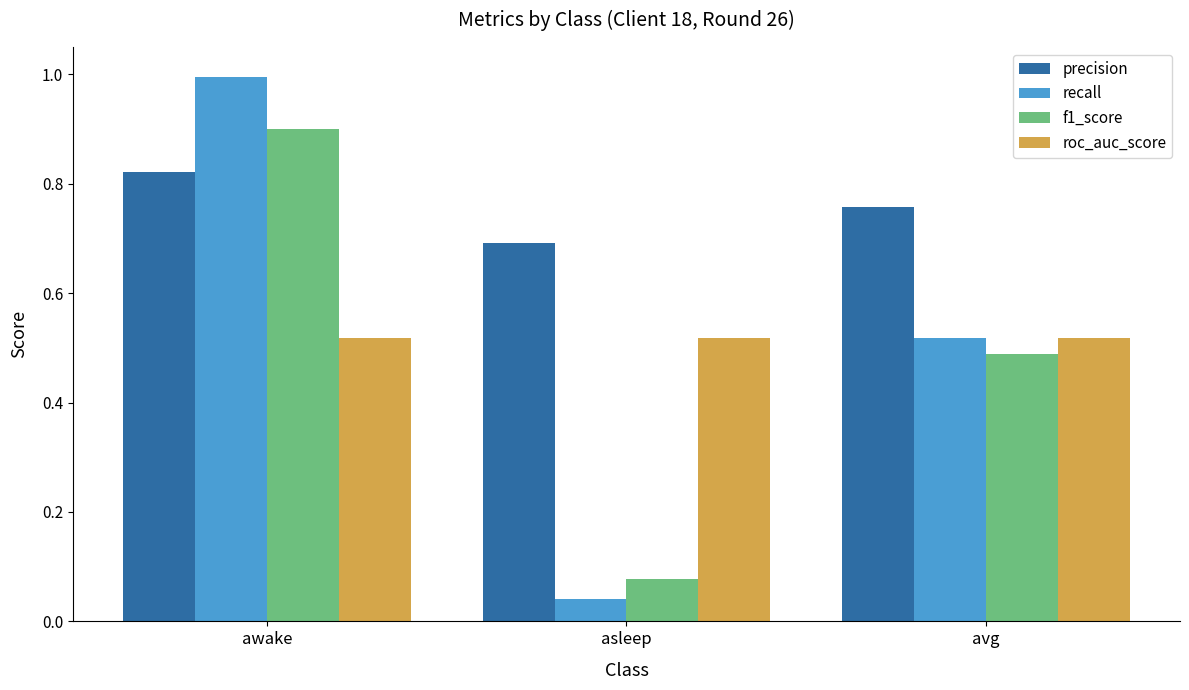

The precision series shows 0.5 at awake. True or false?

False